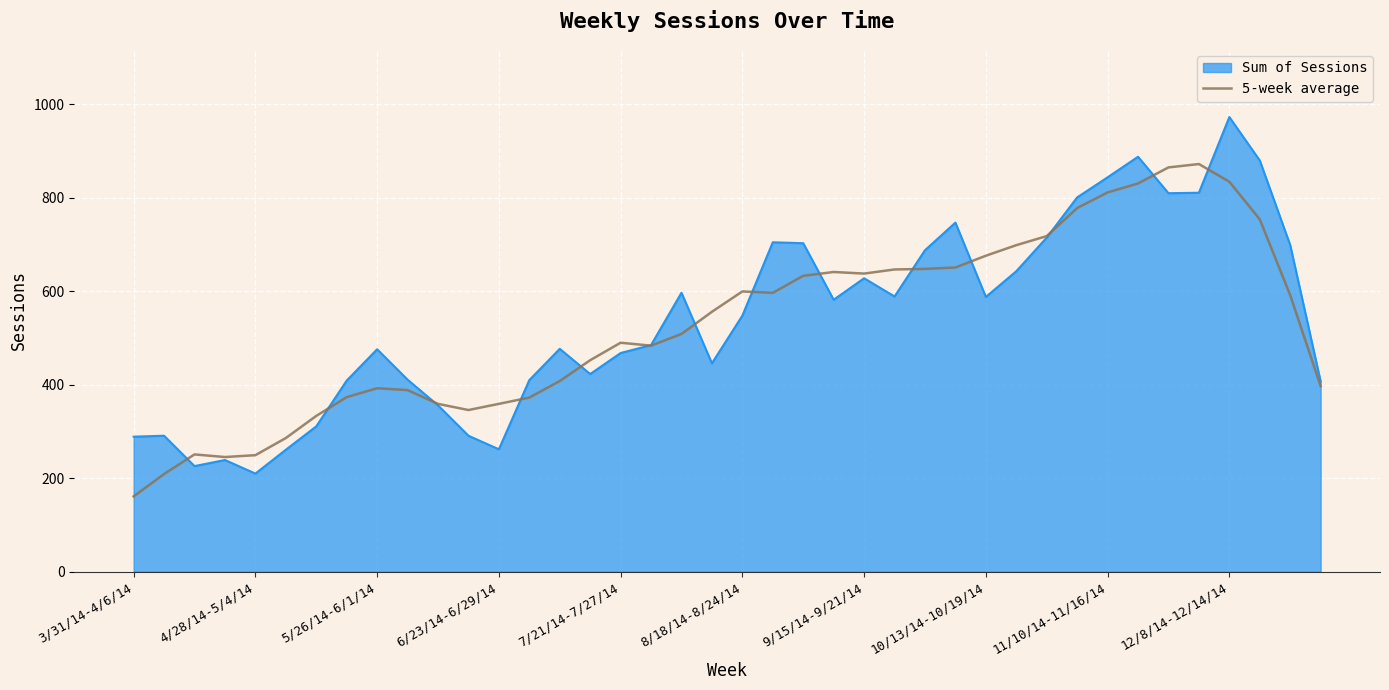

Which series has the largest range (max minus min)?

Sum of Sessions